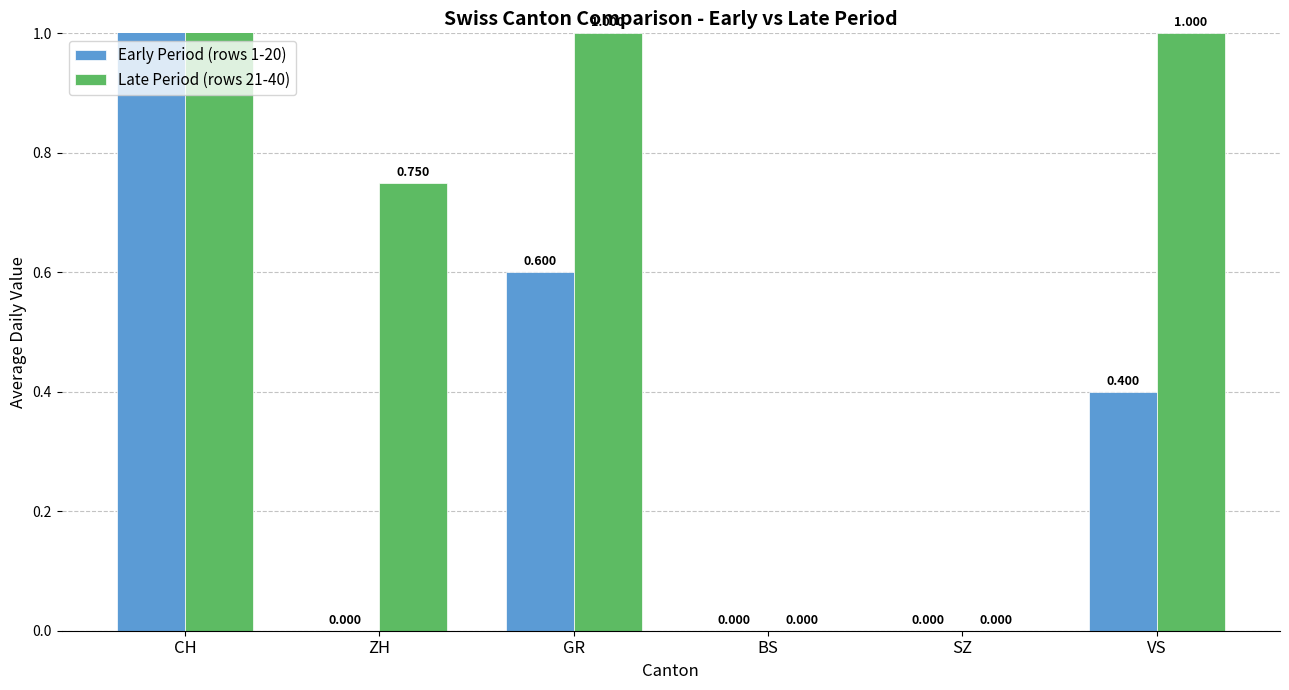

Reading left to right, list all the values displayed in this chart.

Early Period (rows 1-20): CH=3.6	ZH=0.0	GR=0.6	BS=0.0	SZ=0.0	VS=0.4
Late Period (rows 21-40): CH=12.6	ZH=0.8	GR=1.0	BS=0.0	SZ=0.0	VS=1.0